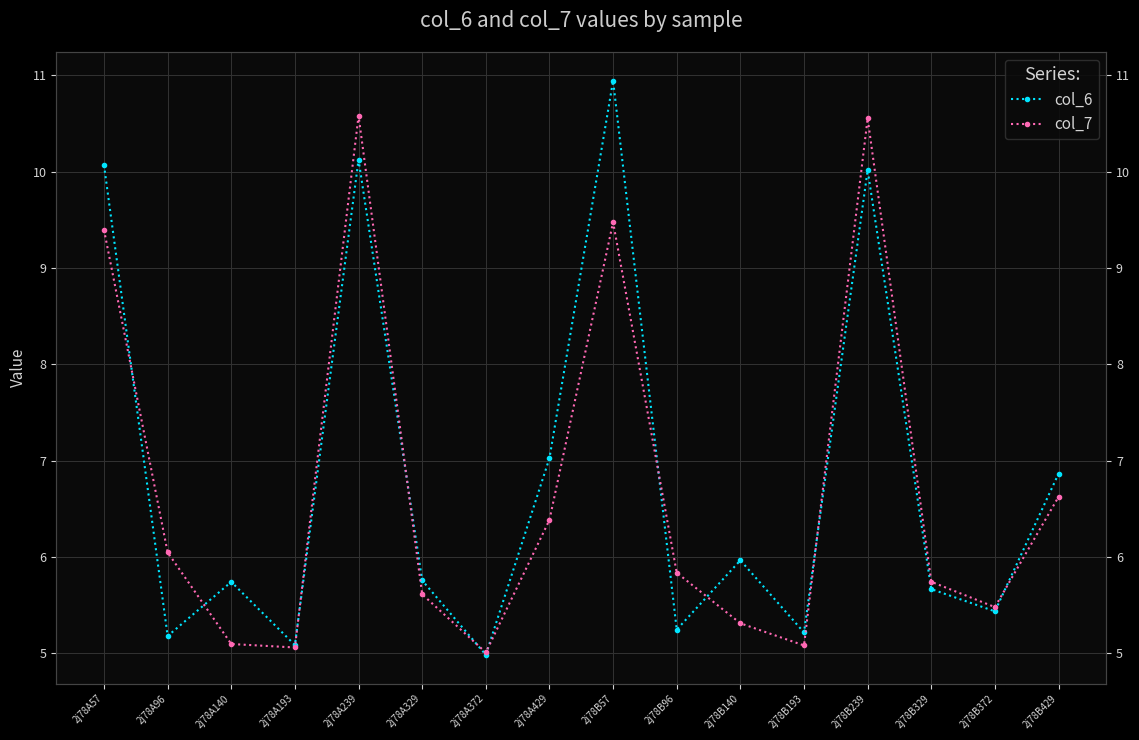

What is the label of the 8th point from the right?

2j78B57